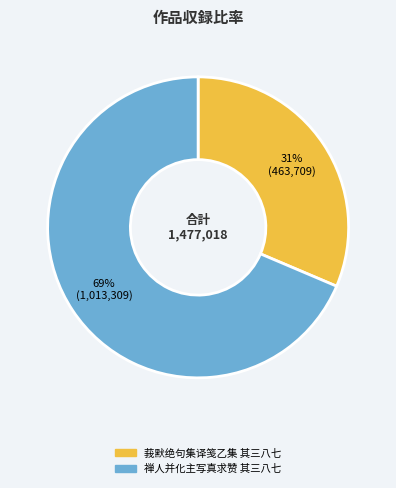

What percentage is the 莪默绝句集译笺乙集 其三八七 slice, to the nearest percent?

31%